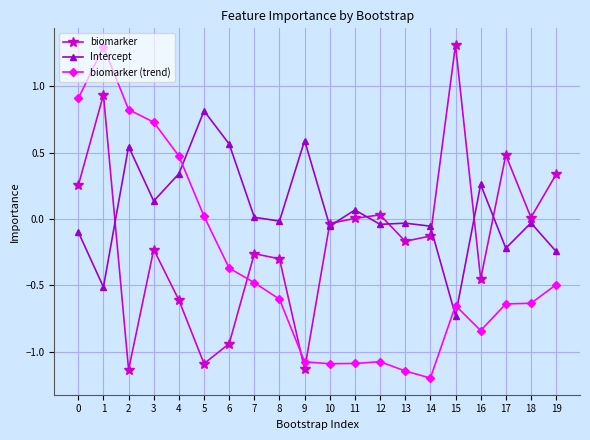

What is the total value across all series at 2?

0.2